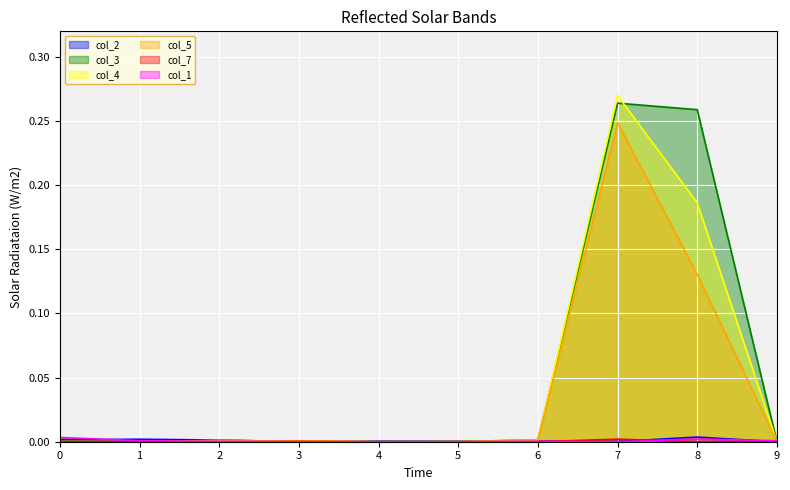

At which category does col_3 reach its first local peak?

2